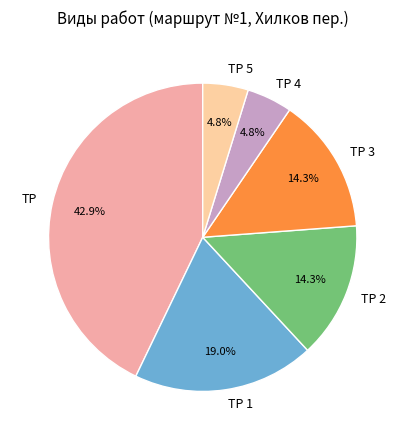

Which has a higher value, ТР 5 or ТР 1?

ТР 1